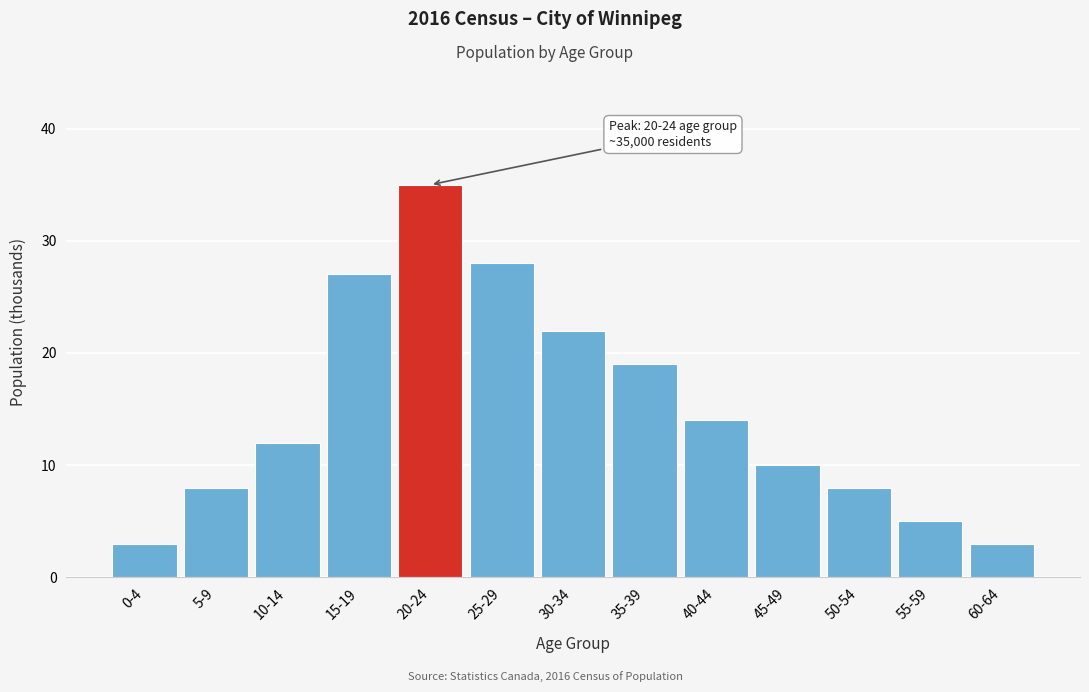

Reading right to left, transcribe all the data shown in this chart.

60-64=3	55-59=5	50-54=8	45-49=10	40-44=14	35-39=19	30-34=22	25-29=28	20-24=35	15-19=27	10-14=12	5-9=8	0-4=3